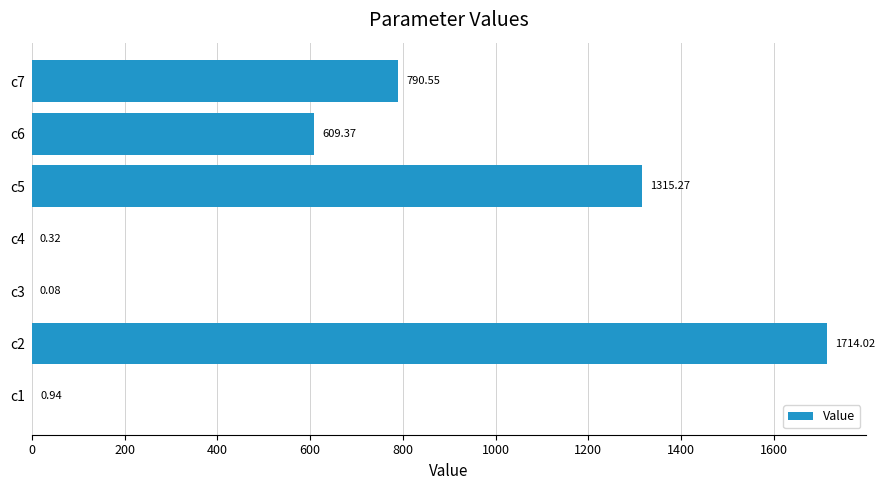

What is the sum of the values at c1 and c3?

1.0